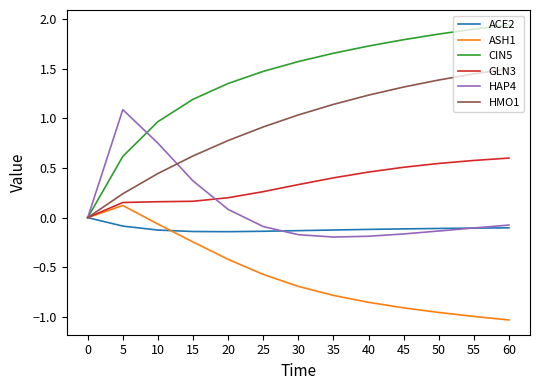

What is the difference between the HMO1 values at 35 and 30?

0.1